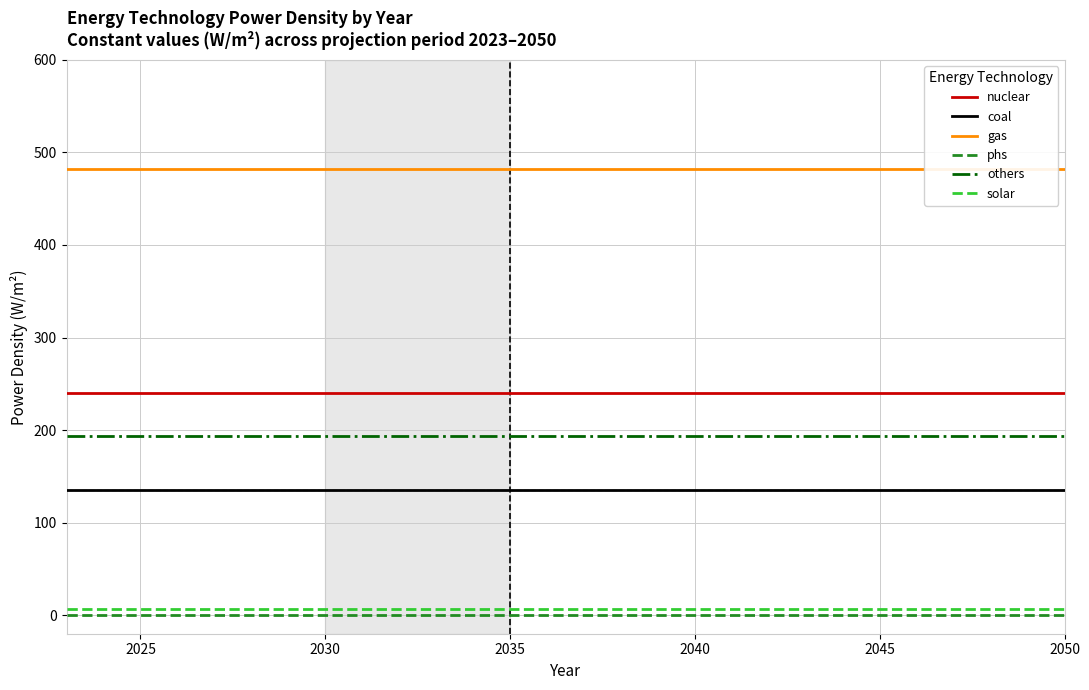

What is the lowest value of the coal series?

135.0